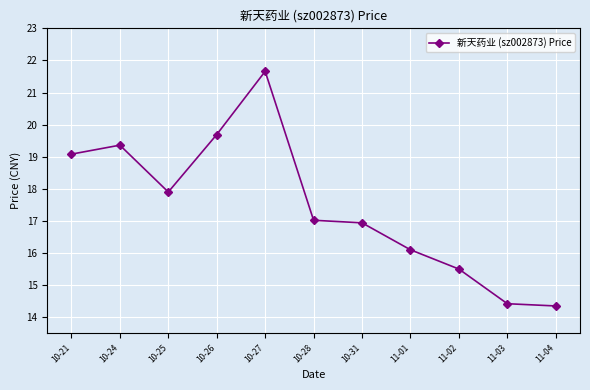

How many lines are shown in the chart?

1